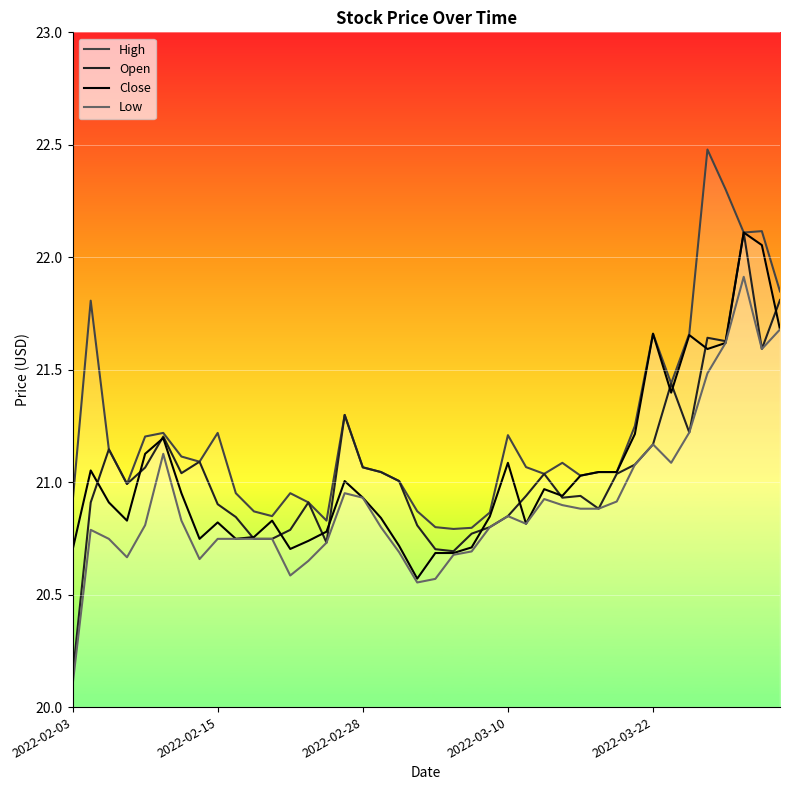

Where is Open nearest to the value 21?

18